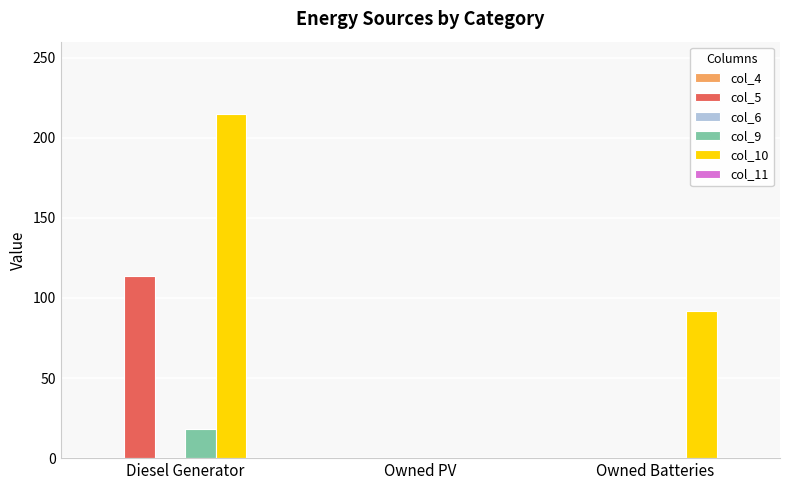

At which label is col_10 closest to 107?

Owned Batteries